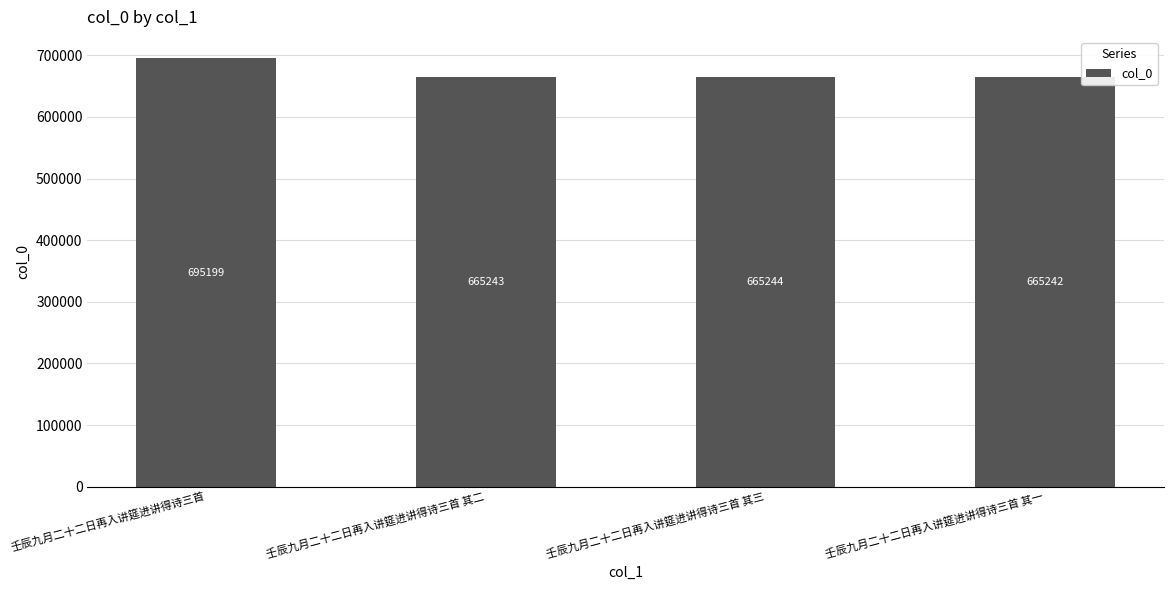

Is it true that the value at 壬辰九月二十二日再入讲筵进讲得诗三首 其三 is 665244?

True